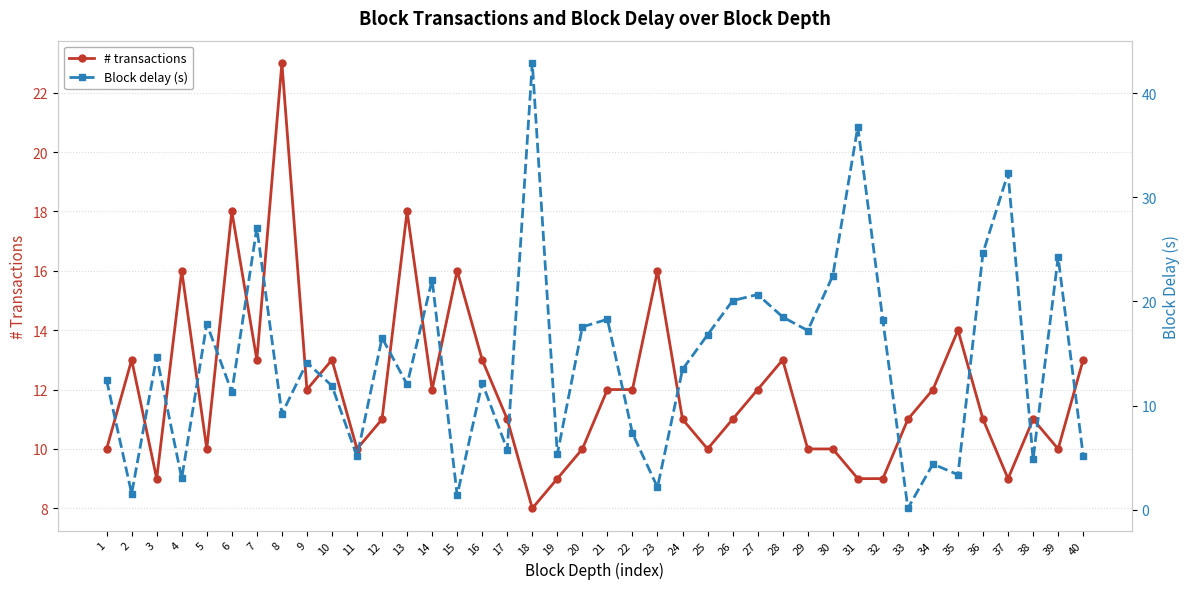

Is this an area chart (filled region under the line)?

No